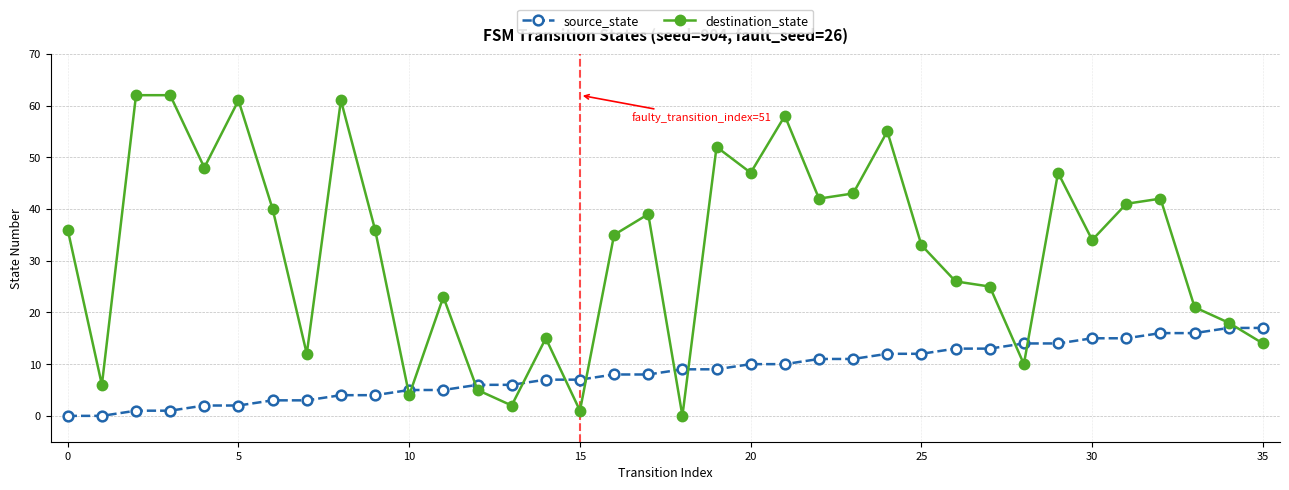

After their last crossing, which series has the higher values: source_state or destination_state?

source_state